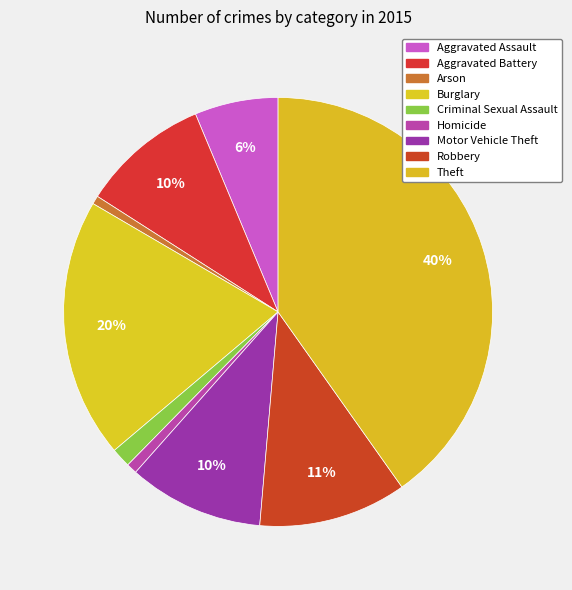

Combined, what portion of the pie is Burglary and Motor Vehicle Theft?

29.8%